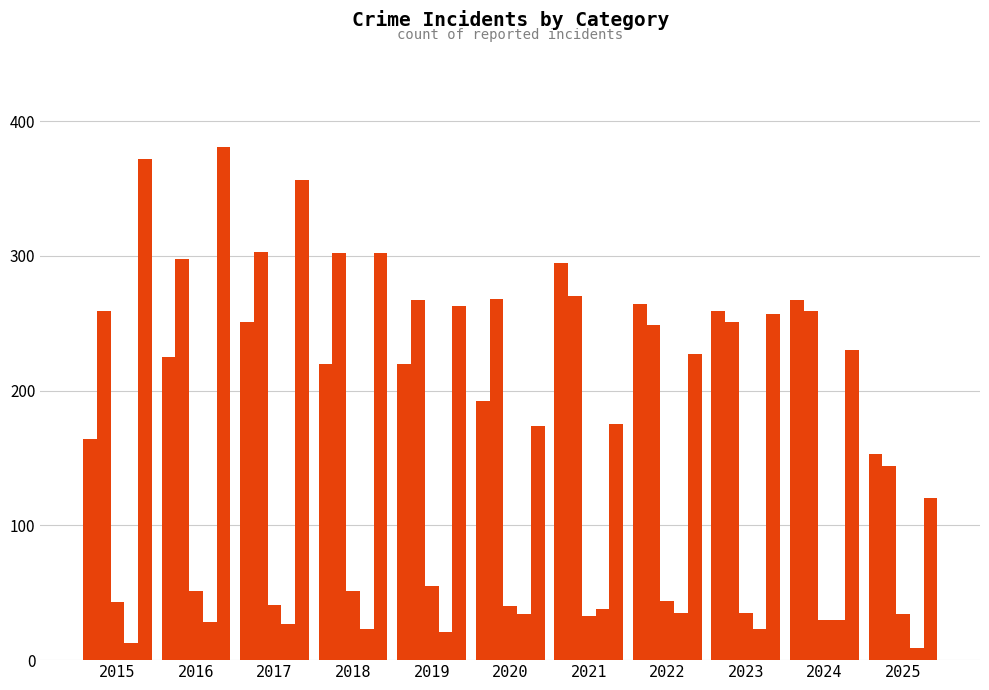

What is the difference between the second highest and minimum values?

363